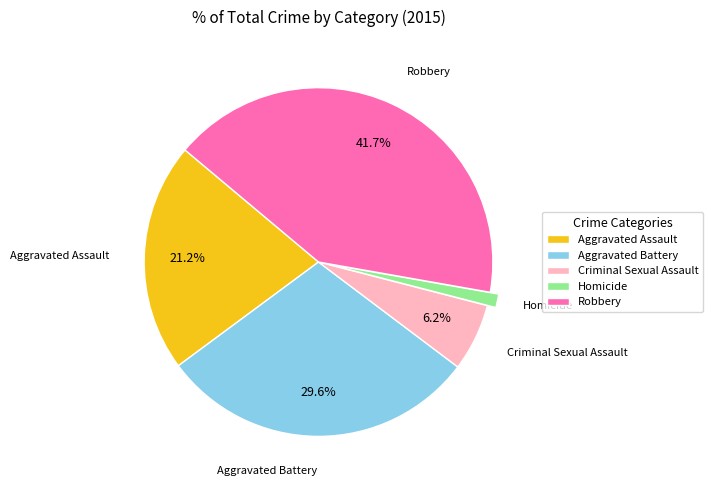

Is there any slice that represents more than half of the pie?

No